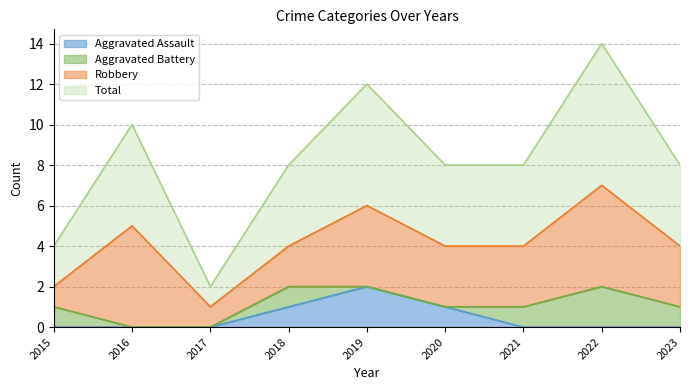

Which category has the highest value in the Aggravated Assault series?

2019